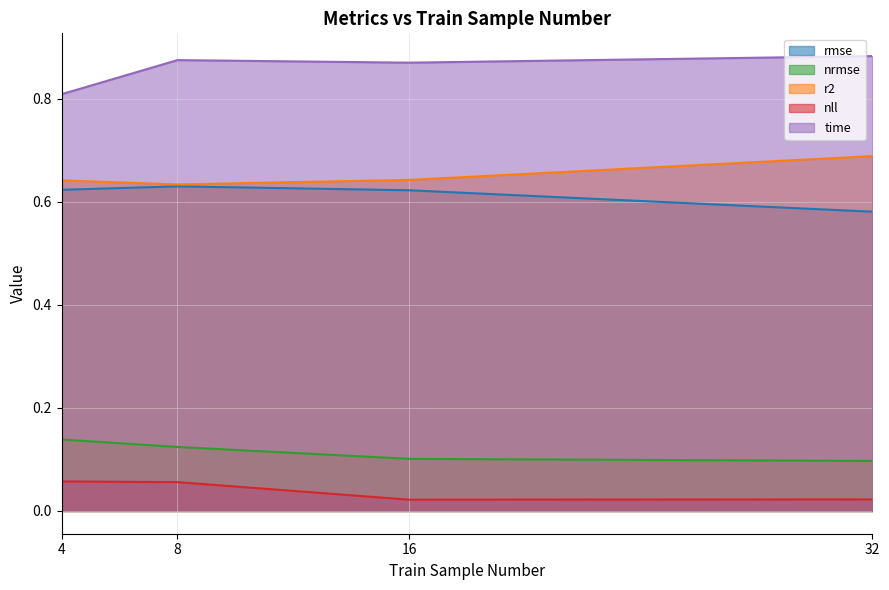

Which category has the lowest value in the nrmse series?

32